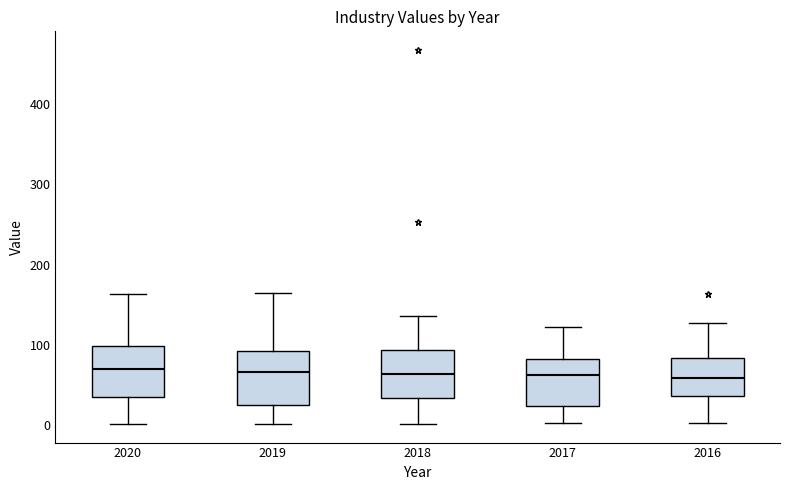

Reading left to right, read every box against the y-axis: the position of its median line, the range the box covers, and the ends of its whiskers. The values are not printed on the chart, so give them approximately, as read against the axis.

2020: median 70, box 40 to 100, whiskers 0 to 160
2019: median 70, box 30 to 90, whiskers 0 to 170
2018: median 60, box 30 to 90, whiskers 0 to 140
2017: median 60, box 20 to 80, whiskers 0 to 120
2016: median 60, box 40 to 80, whiskers 0 to 130